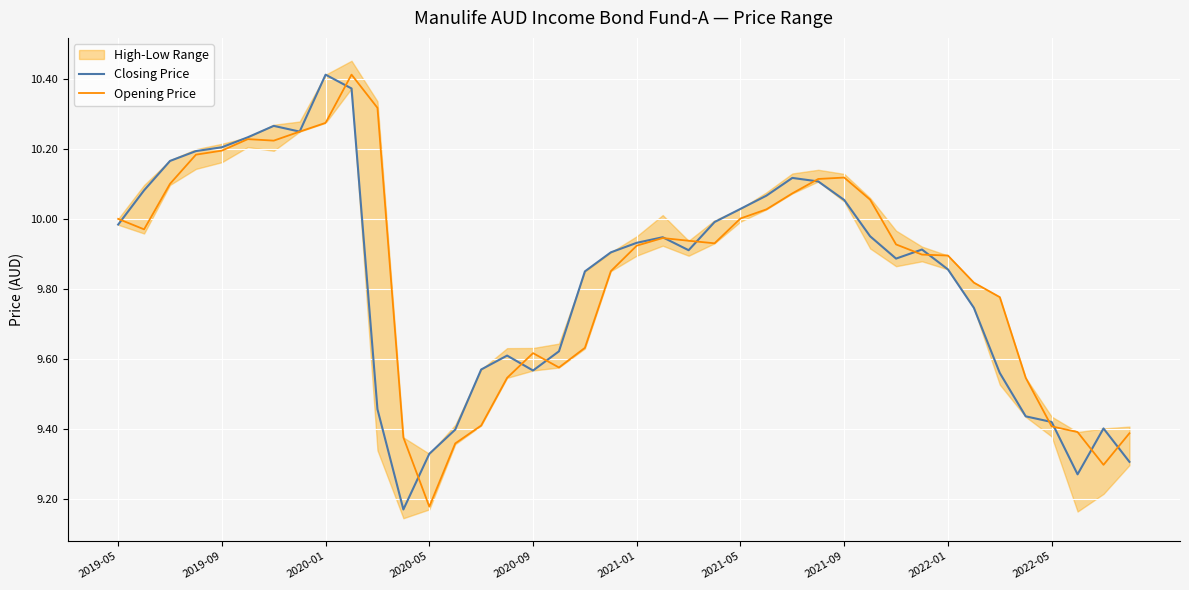

True or false: Opening Price has a value of 10.1 at 26.

True